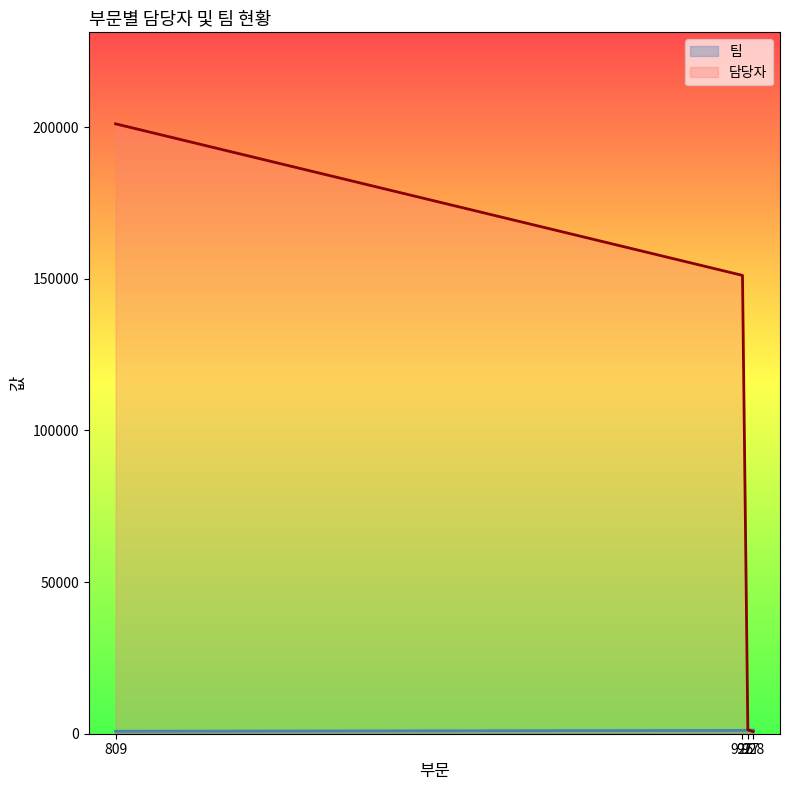

What is the difference between the highest and lowest values at 928?

495.6